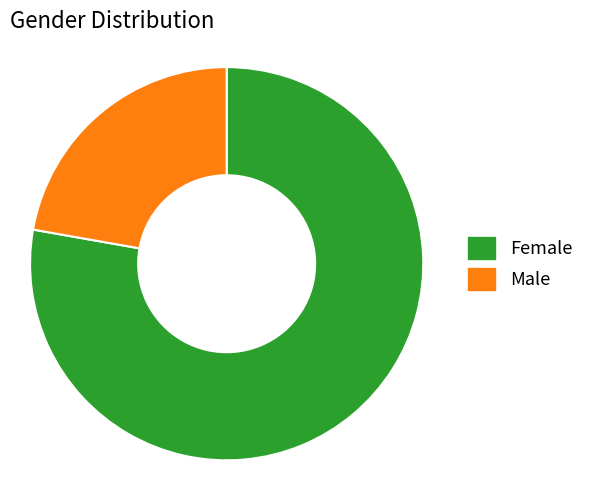

Is there a majority slice in this chart?

Yes